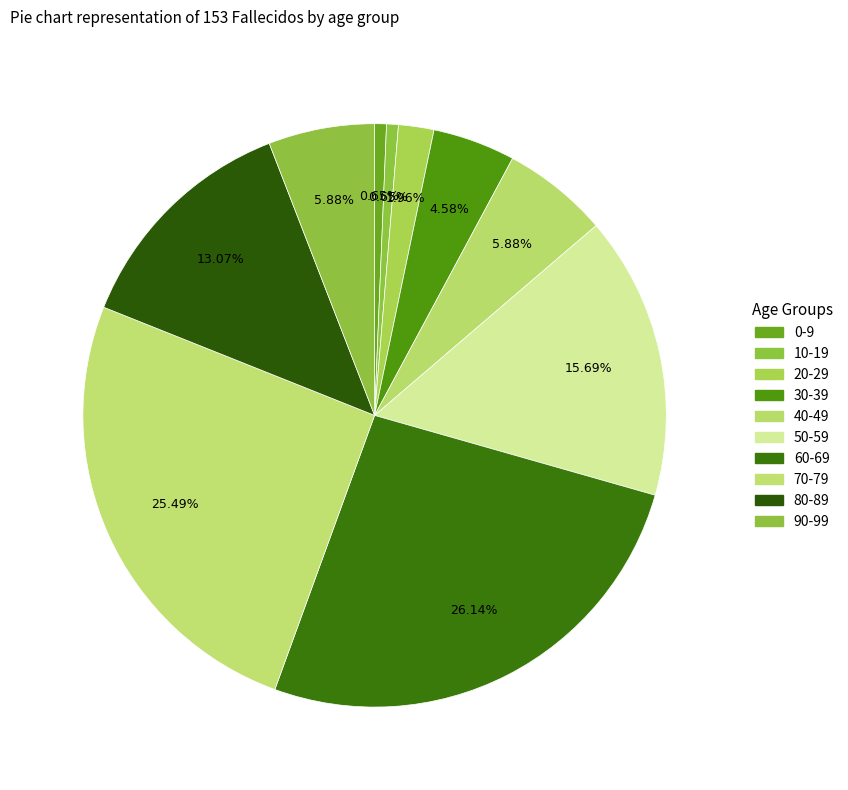

Which category has the smallest portion of the pie?

0-9